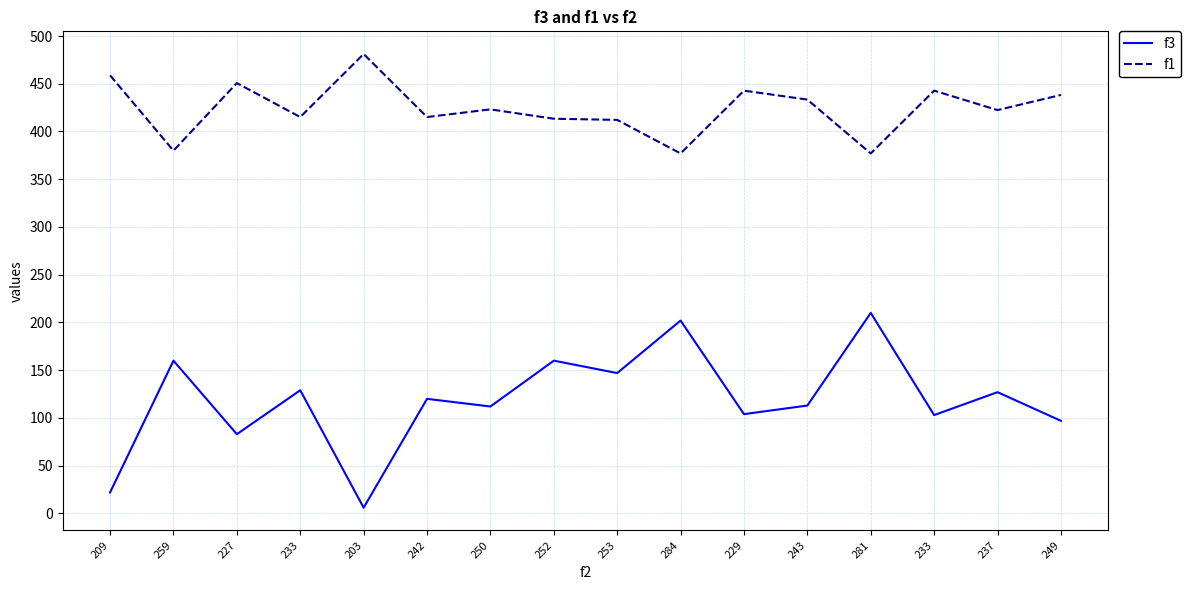

How many lines are shown in the chart?

2